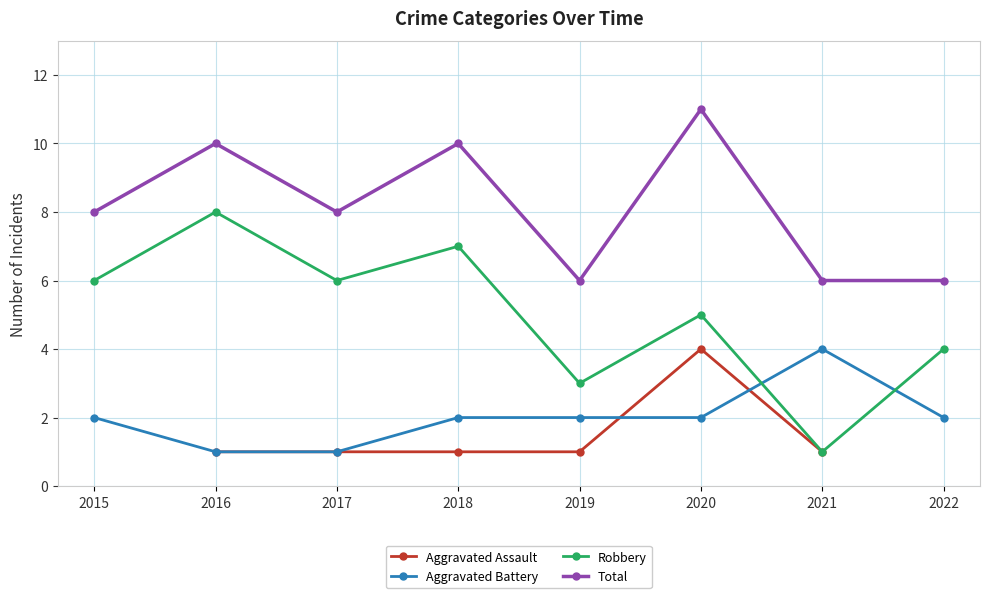

How many interior local peaks does the Aggravated Battery series have?

1